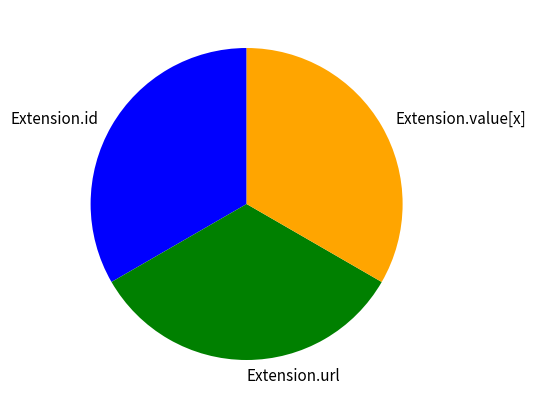

How many slices are in this pie chart?

3